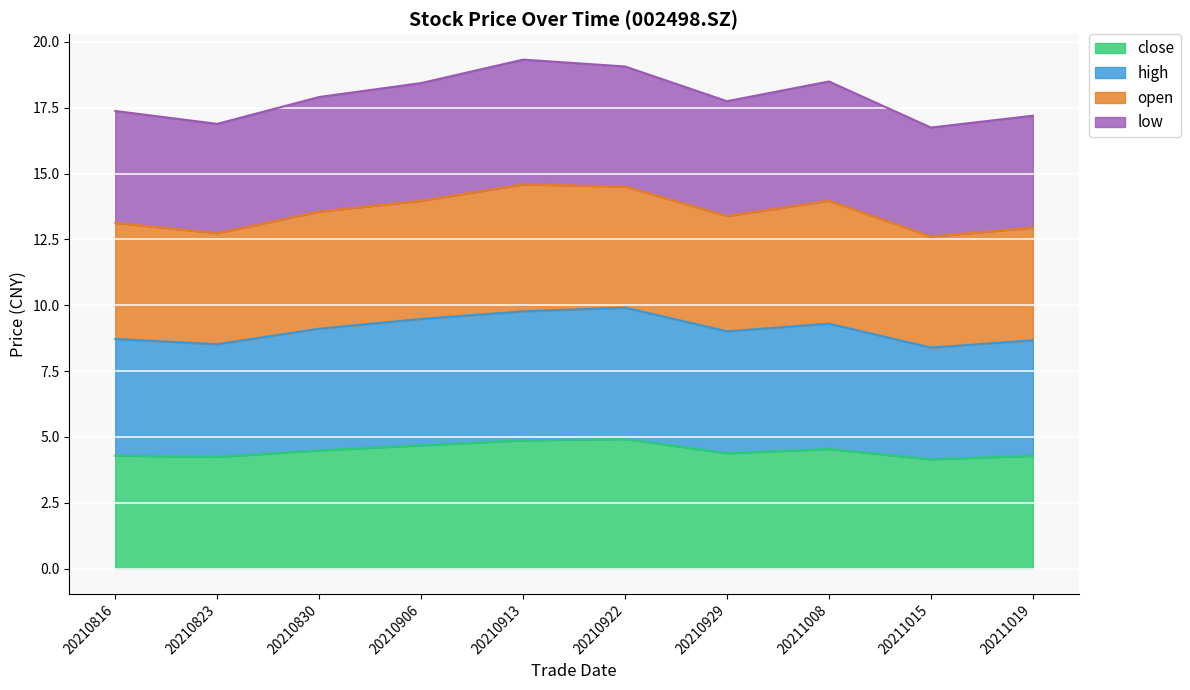

How many interior local peaks does the low series have?

2